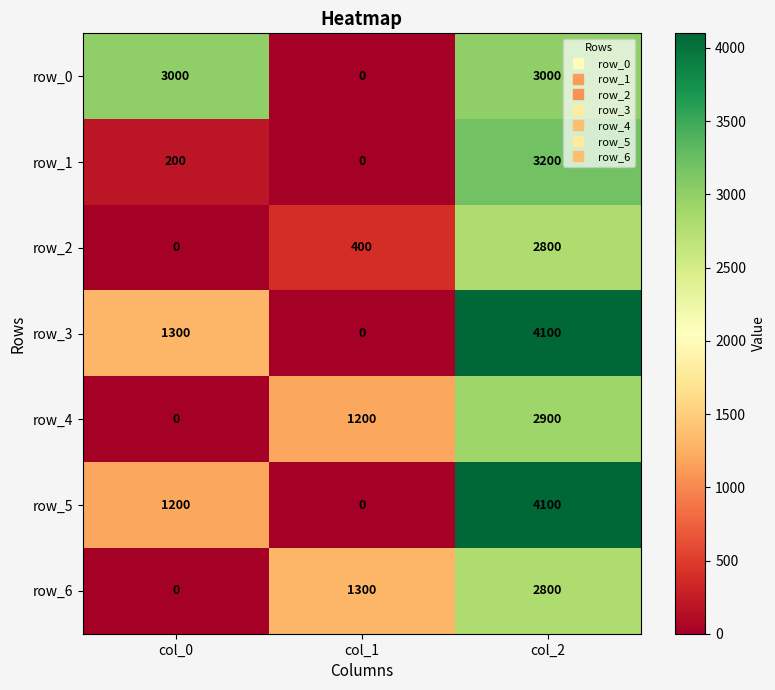

The row_6 series shows 0 at col_0. True or false?

True